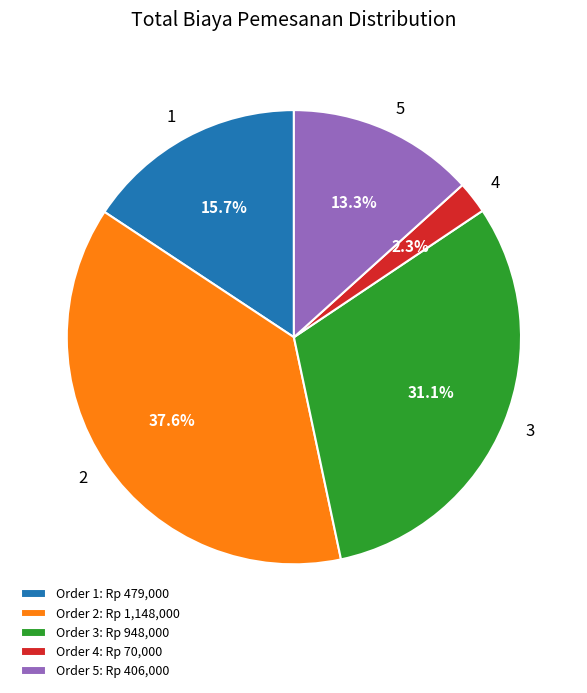

Which slice is the smallest?

Order 4: Rp 70,000